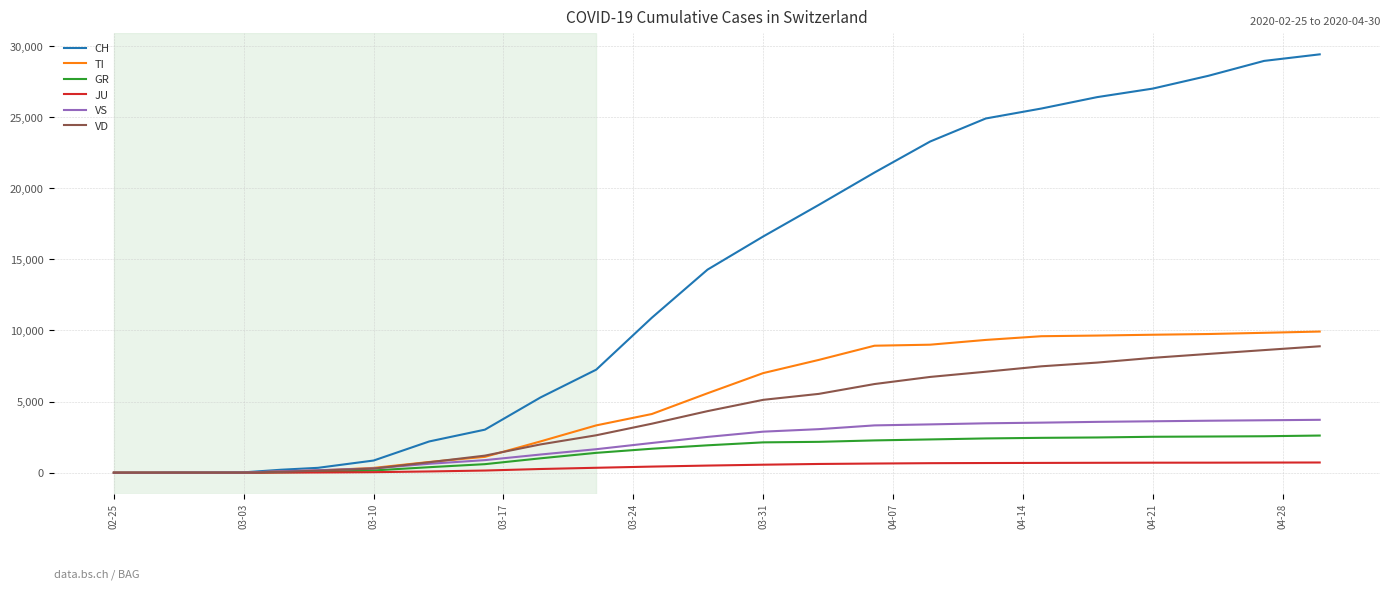

Which series has the widest spread of values?

CH